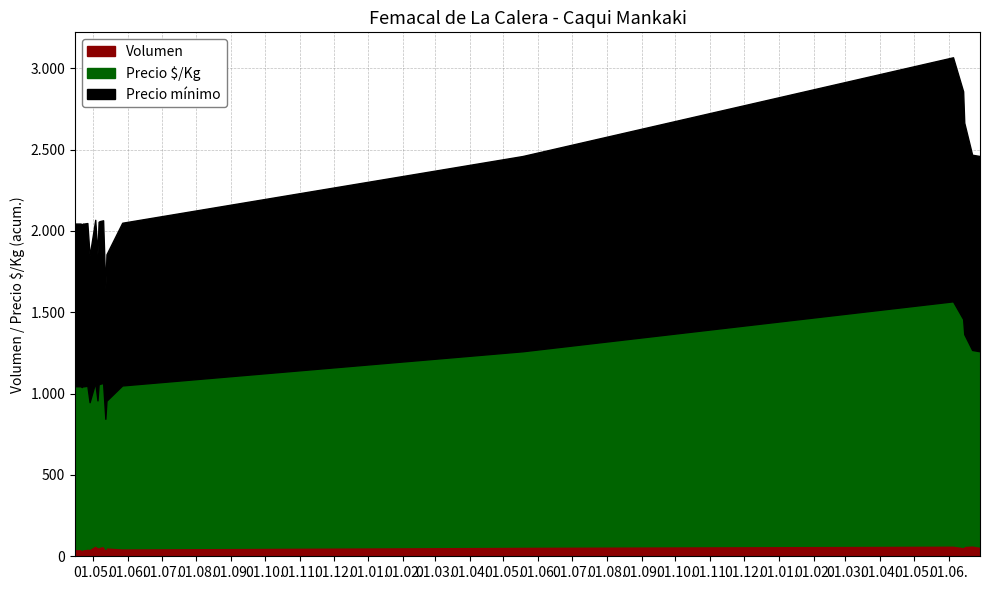

The value of Volumen at 2021-04-21 is 11. True or false?

False